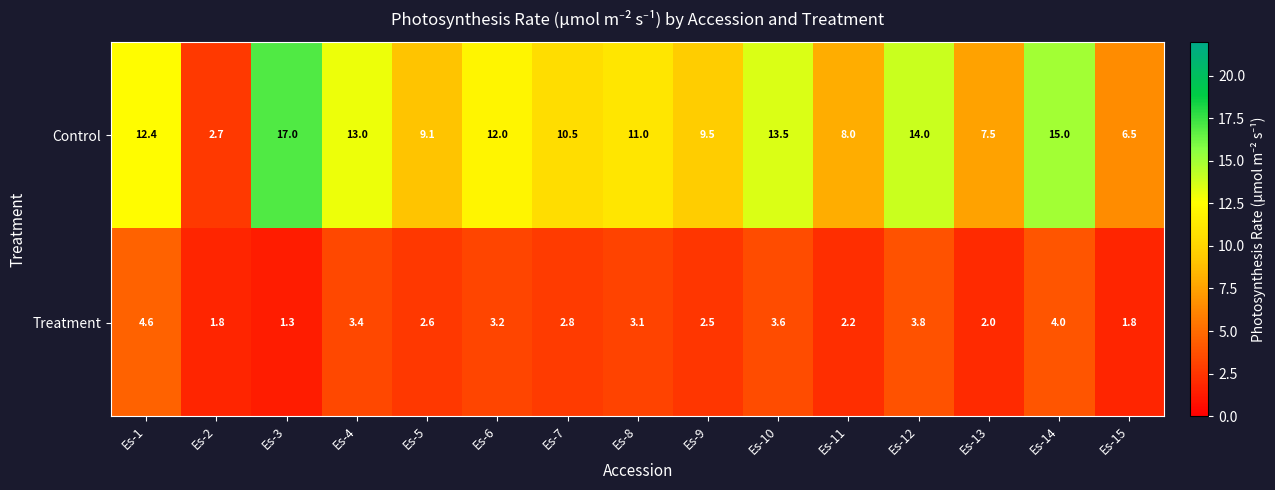

Between Es-1 and Es-10, which series saw the biggest shift?

Control